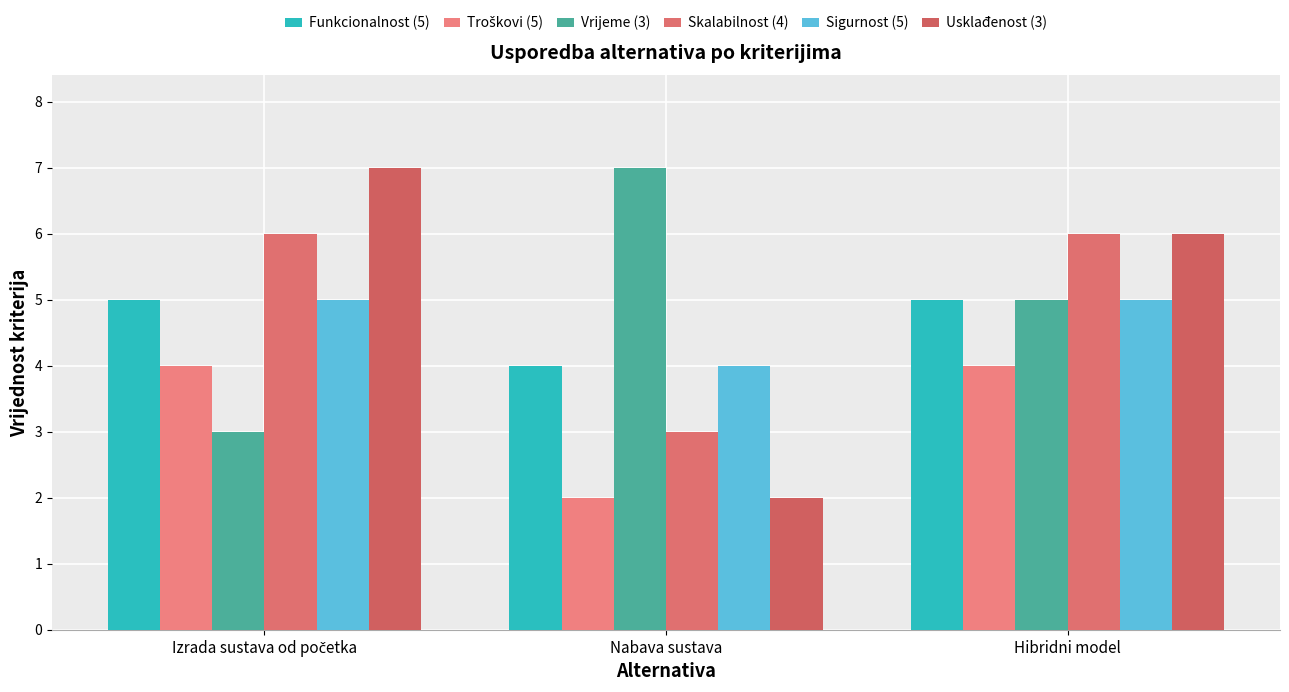

How many values in the Funkcionalnost (5) series are below 5?

1